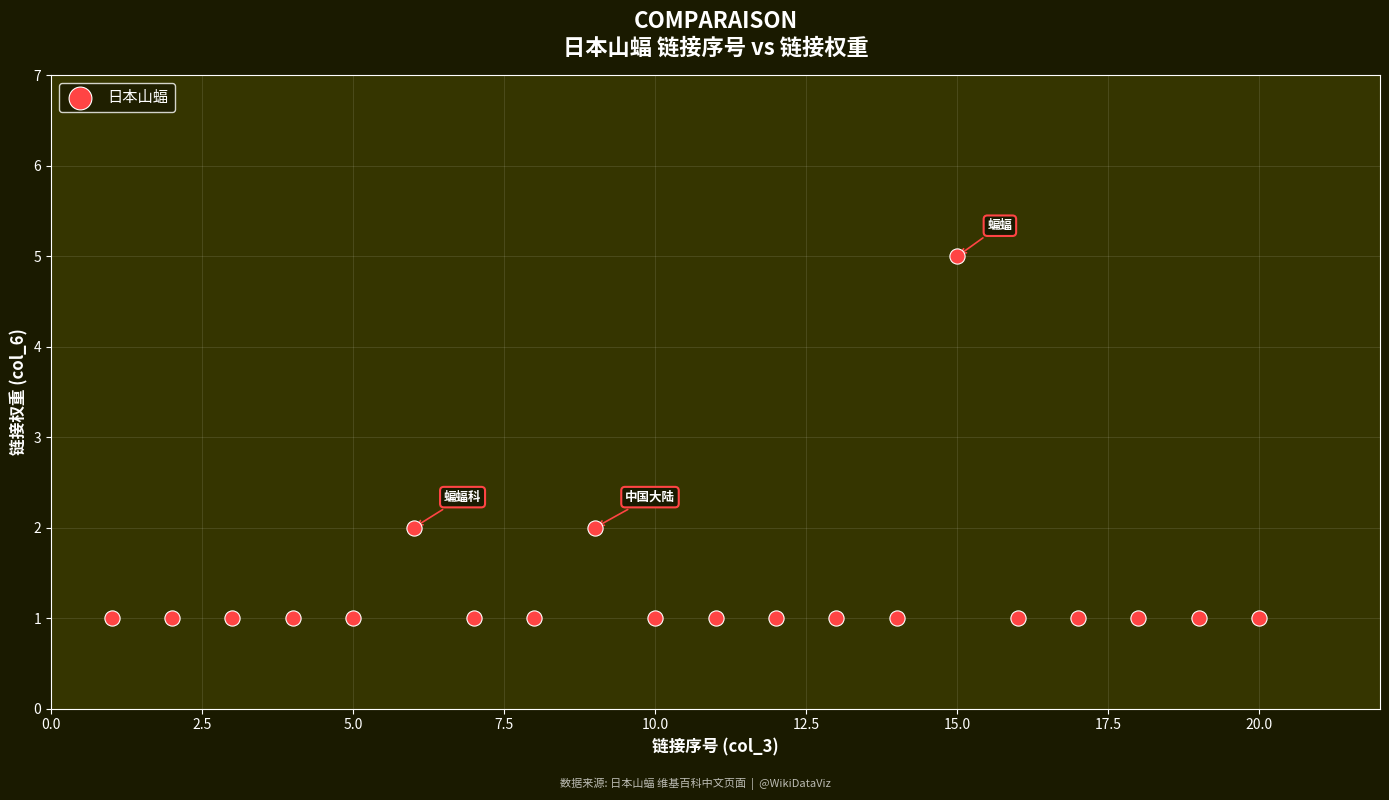

What is the range of Y values (max minus min)?

4